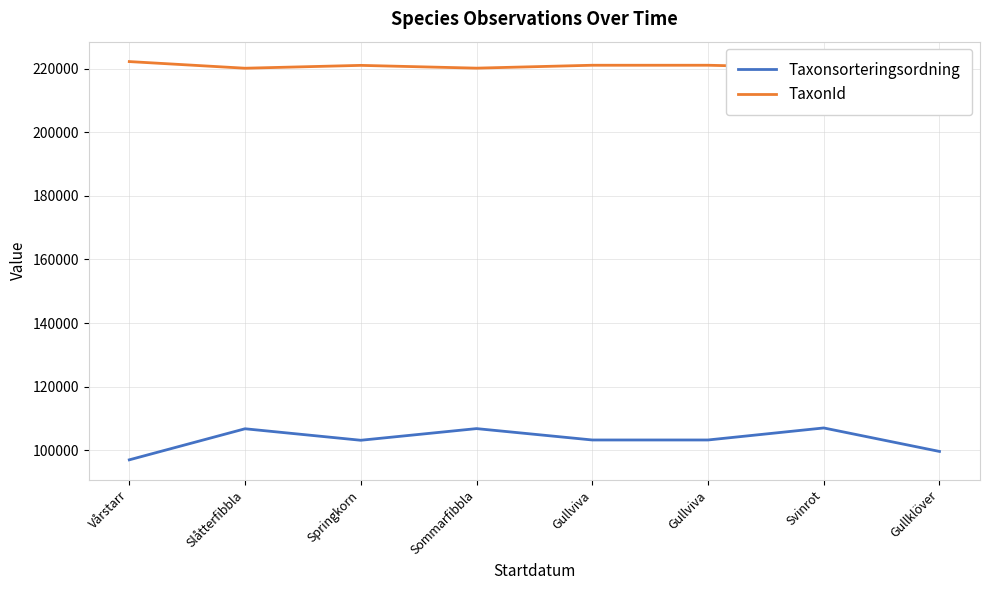

How many lines are shown in the chart?

2